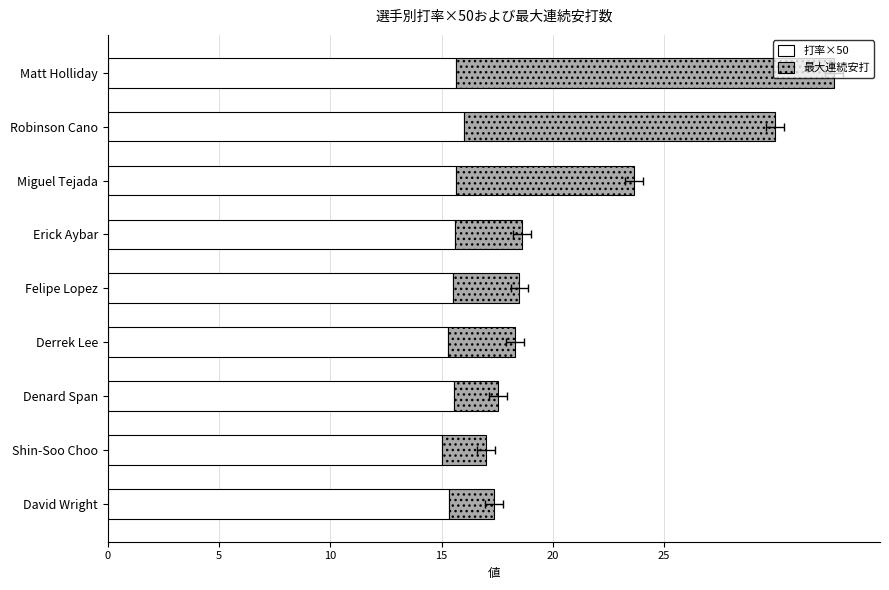

The 打率×50 series shows 24.0 at Erick Aybar. True or false?

False